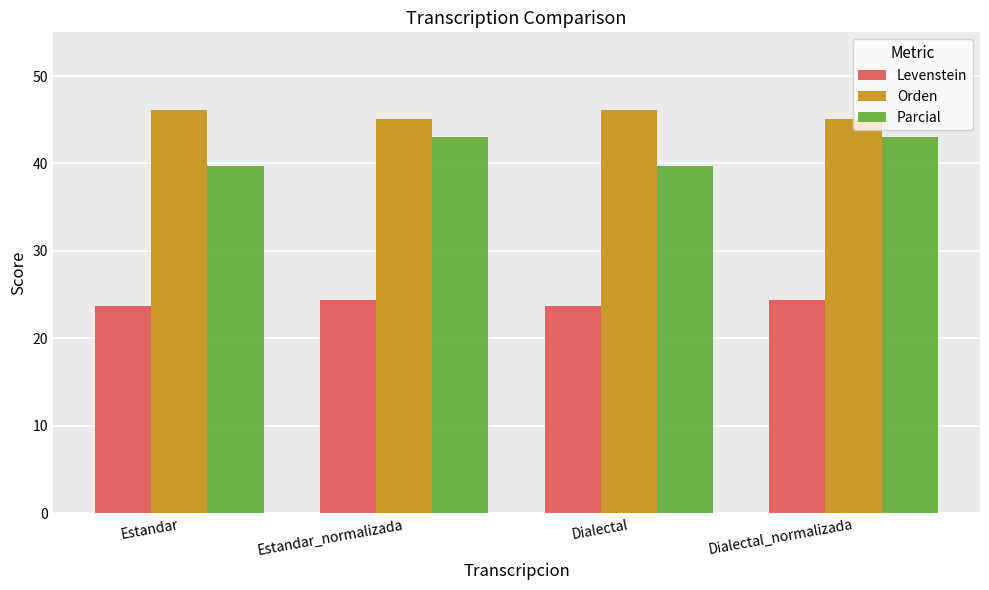

What is the total value across all series at Estandar_normalizada?

112.5